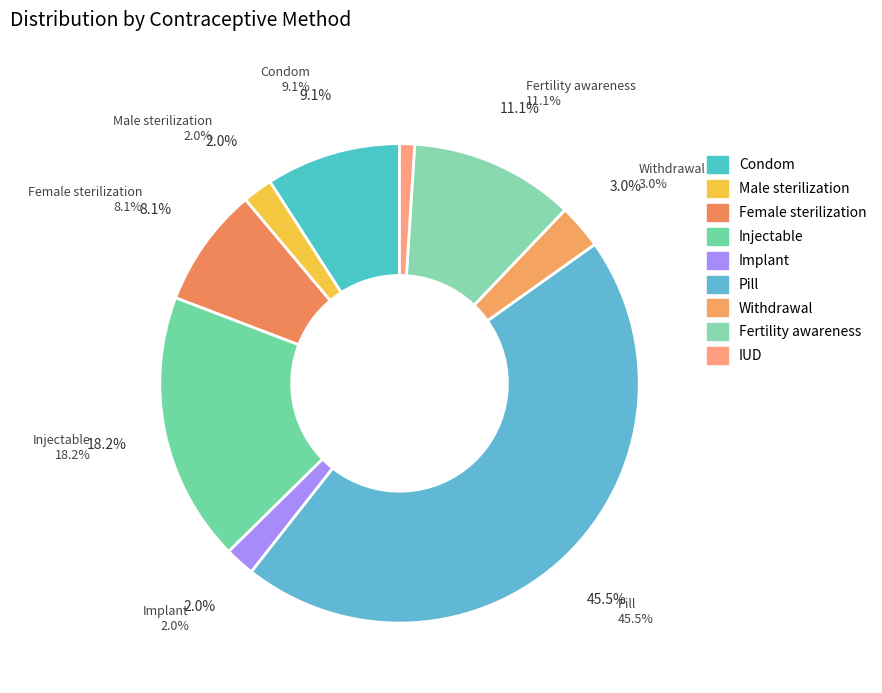

Count the number of slices in the pie.

9